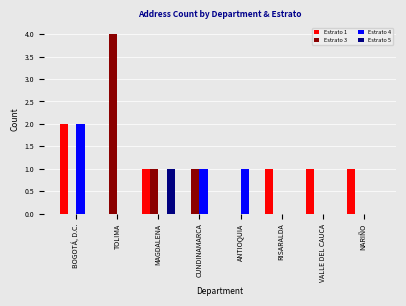

The value of Estrato 4 at BOGOTÁ, D.C. is 2. True or false?

True